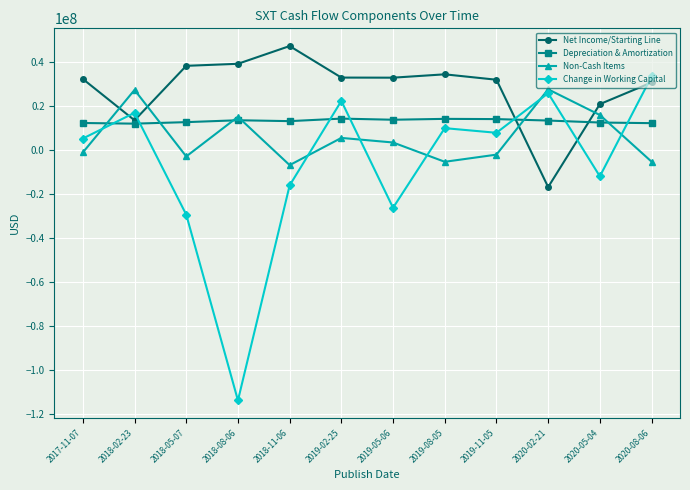

Is the value of Depreciation & Amortization at 2018-02-23 greater than the value of Change in Working Capital at 2018-08-06?

Yes